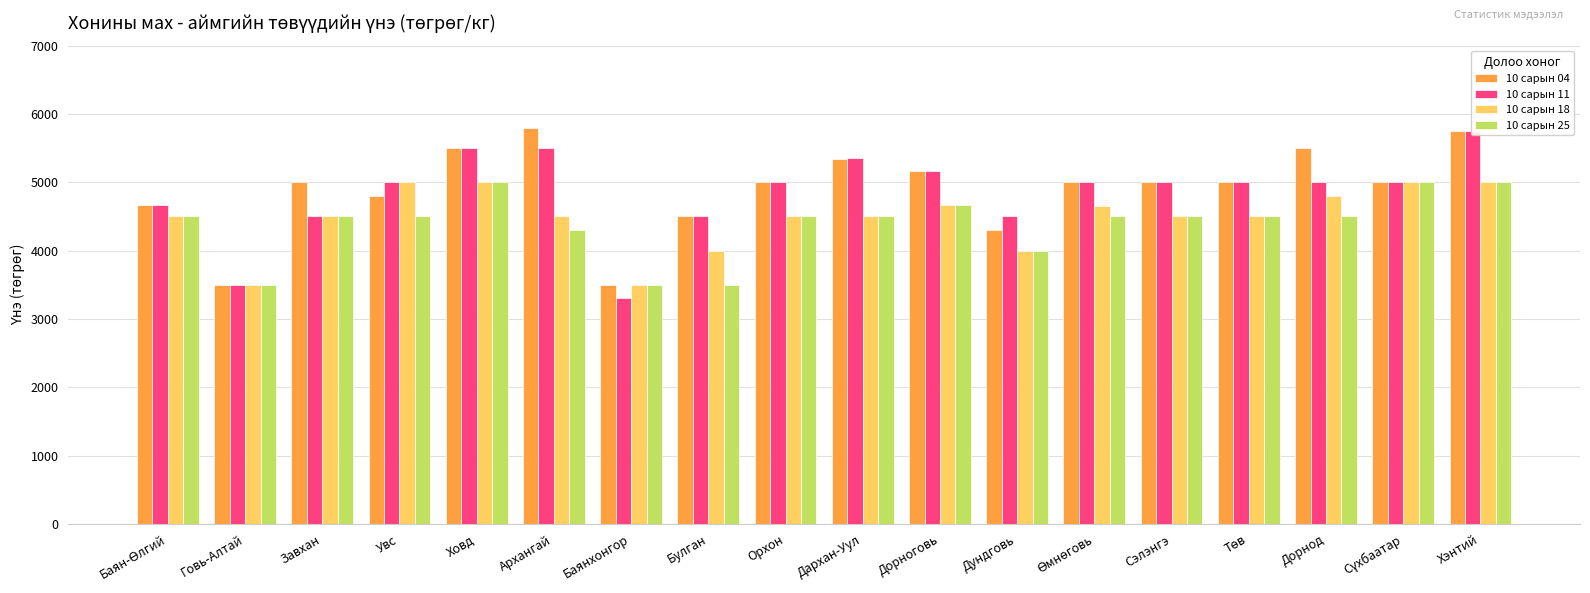

Which has a higher value, Дундговь or Орхон?

Орхон